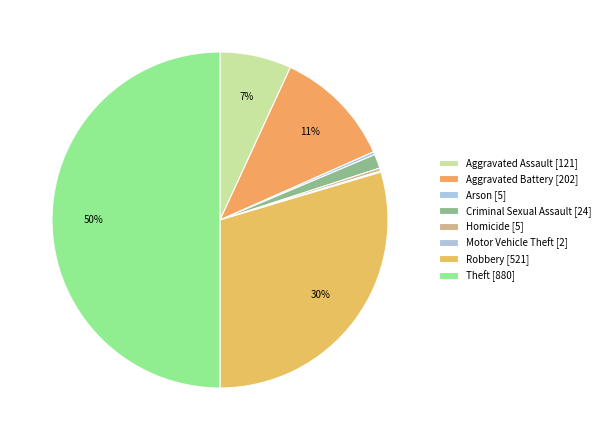

To the nearest percent, what is the difference between the Criminal Sexual Assault and Homicide slice percentages?

1%